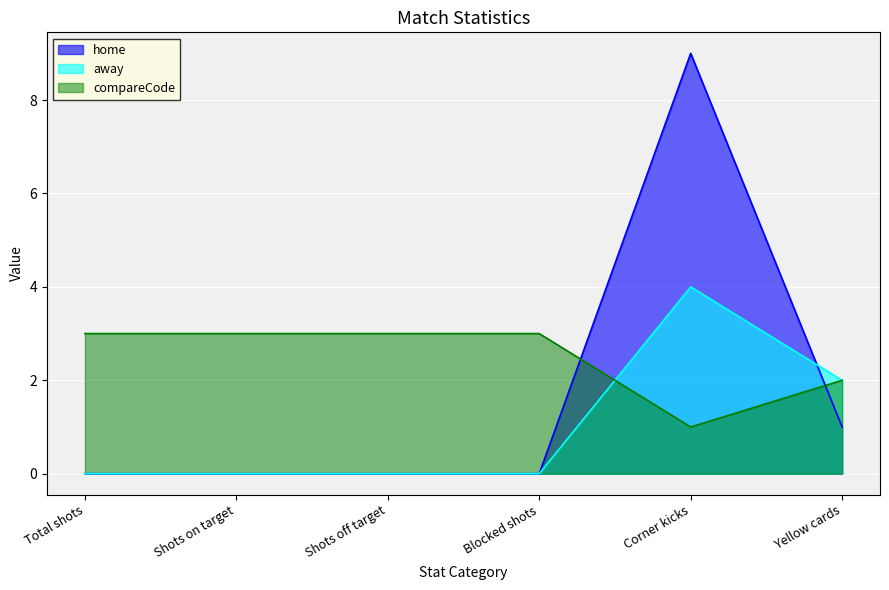

How many times do away and home cross each other?

1